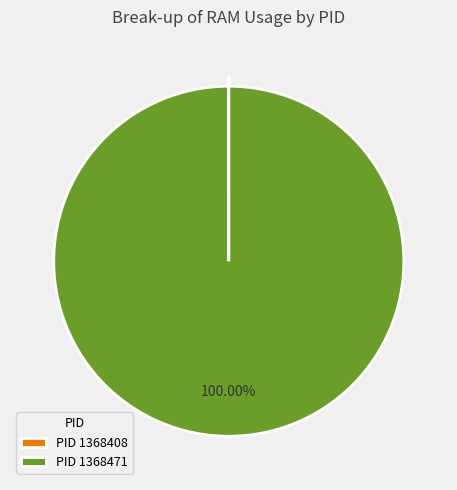

Which category has the biggest portion of the pie?

PID 1368471